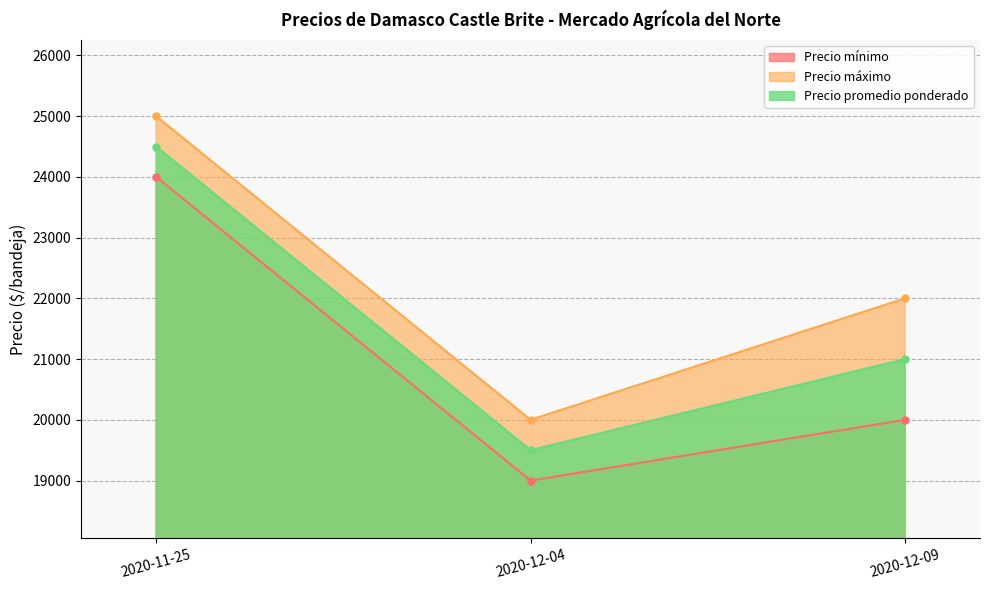

What is the sum of the Precio promedio ponderado values at 2020-11-25 and 2020-12-04?

44000